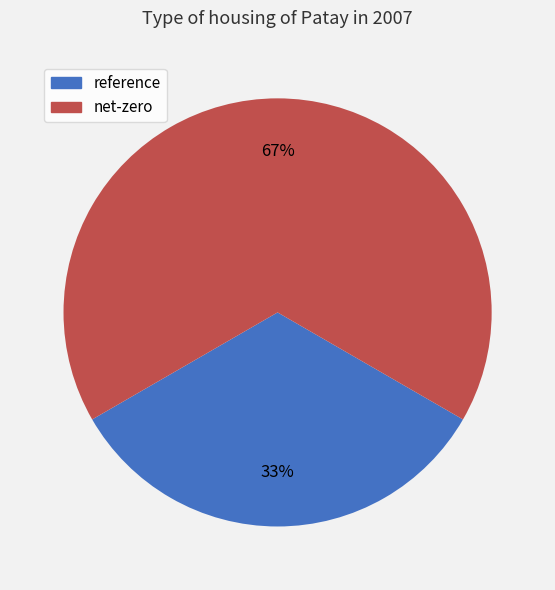

Do reference and net-zero together represent more than half of the pie?

Yes